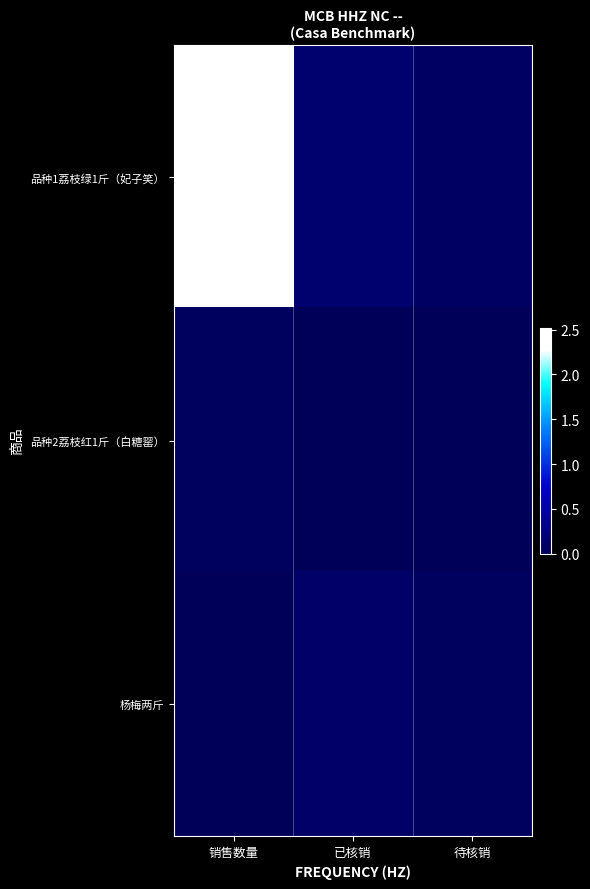

At which category does the chart reach its minimum across all series?

销售数量